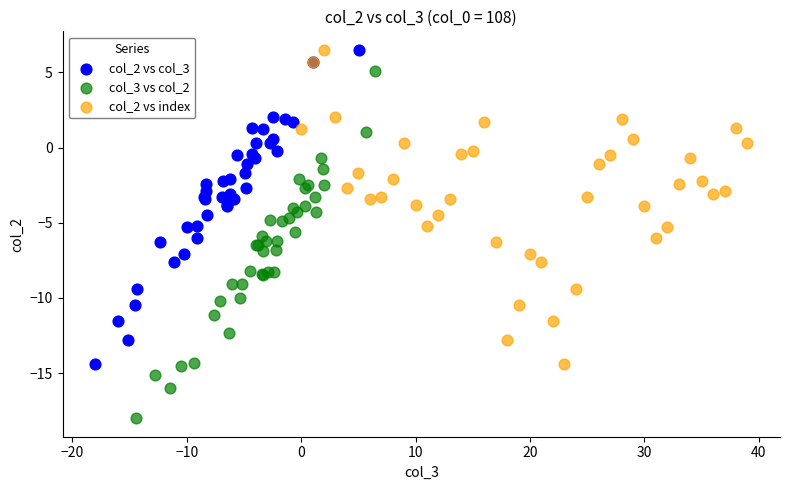

Which series reaches the minimum Y coordinate?

col_3 vs col_2